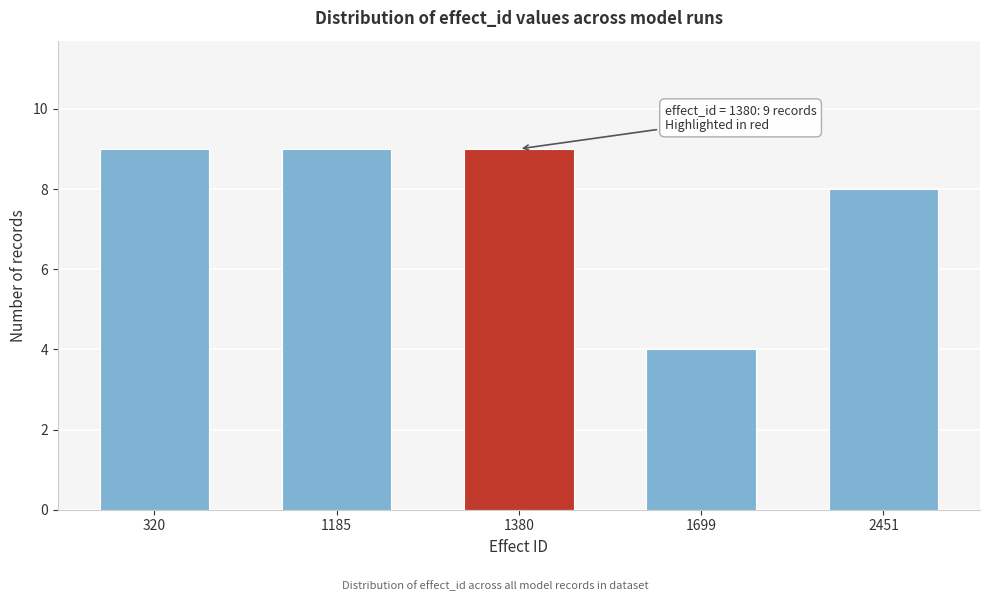

Reading left to right, what are all the values shown in this chart?

320=9	1185=9	1380=9	1699=4	2451=8